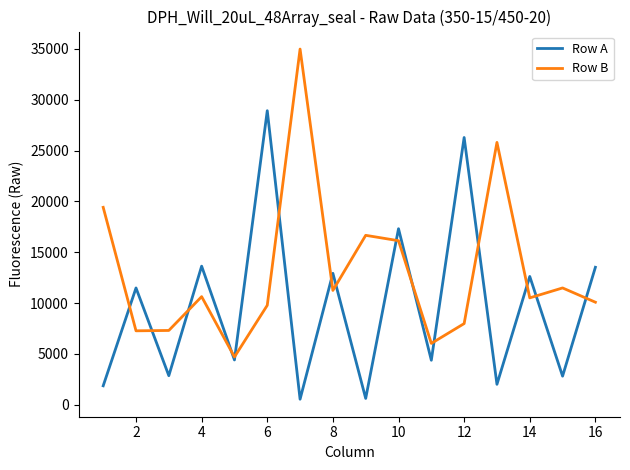

List the series in order of their peak value, highest first.

Row B, Row A